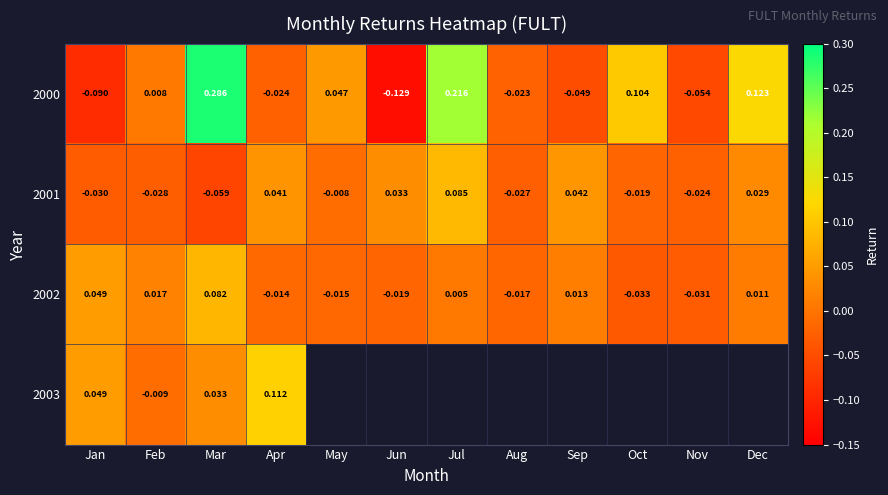

Rank the categories by 2000 value from highest to lowest.

Mar, Jul, Dec, Oct, May, Feb, Aug, Apr, Sep, Nov, Jan, Jun